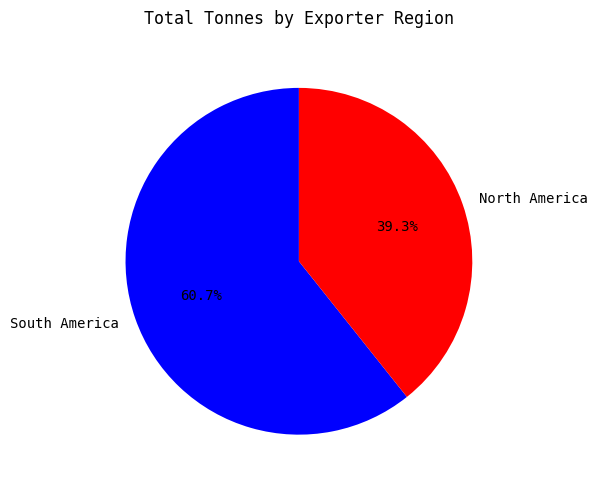

What is the majority slice?

South America